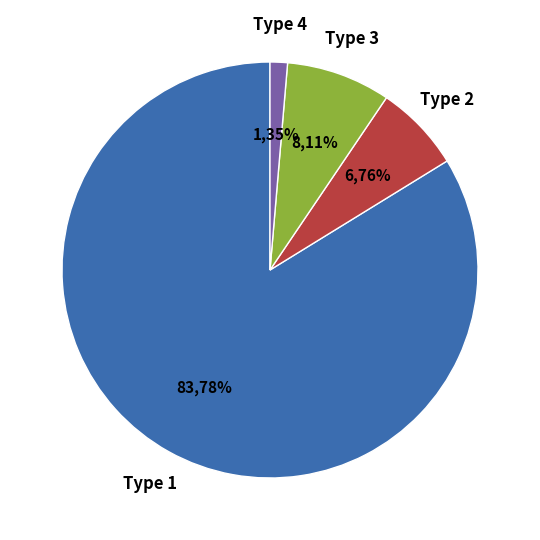

How many slices are in this pie chart?

4